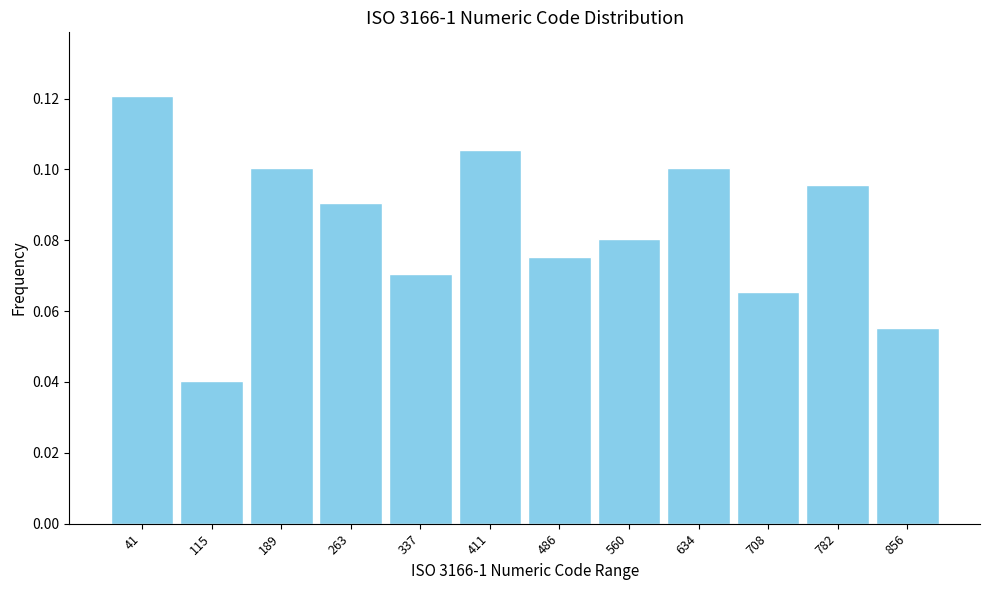

Reading left to right, transcribe this chart: for each bar, give the range it covers on the x-axis and its height. Neither the bar edges nor the heights are printed on the chart, so give them approximately, as read against the axes.

0 to 80: 0.120
80 to 150: 0.040
150 to 230: 0.100
230 to 300: 0.090
300 to 370: 0.070
370 to 450: 0.106
450 to 520: 0.076
520 to 600: 0.080
600 to 670: 0.100
670 to 750: 0.066
750 to 820: 0.096
820 to 890: 0.056